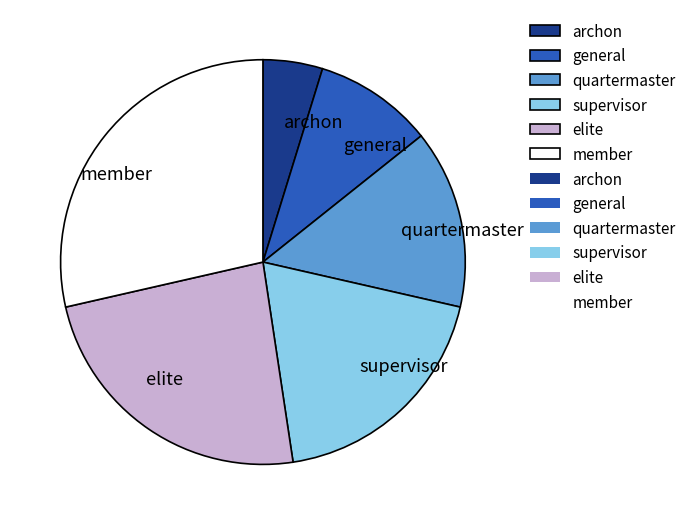

Approximately how many times larger is the value at elite compared to archon?

5.0